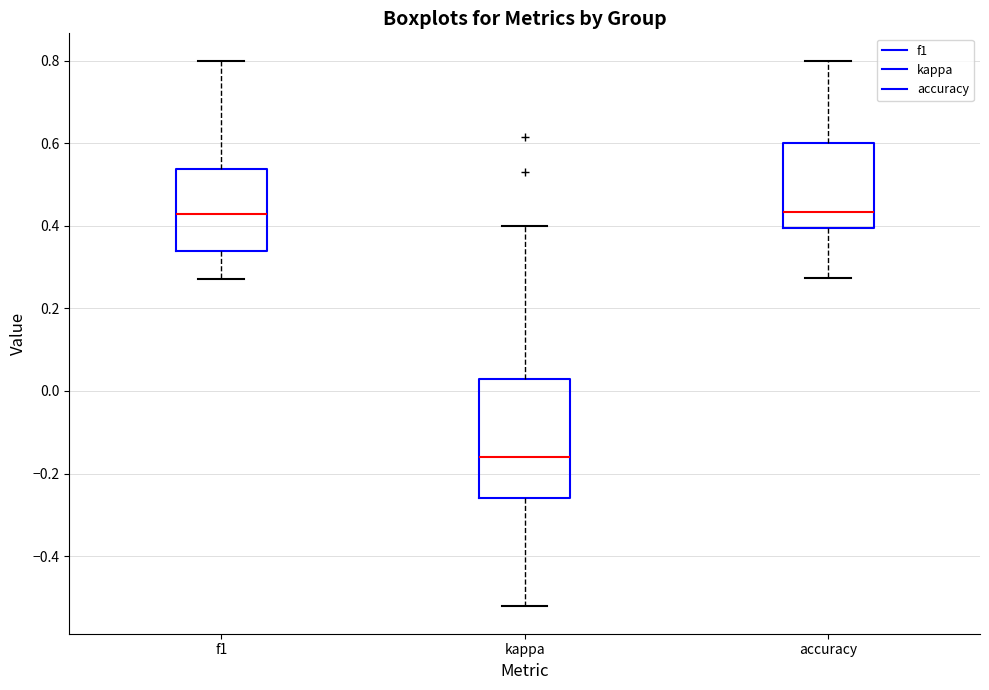

Reading left to right, transcribe this box plot: for each box, give where its median line is, the range the box spans, and where its two whiskers end, as read against the y-axis. The values are not printed on the chart, so give them approximately, as read against the axis.

f1: median 0.42, box 0.34 to 0.54, whiskers 0.28 to 0.80
kappa: median -0.16, box -0.26 to 0.02, whiskers -0.52 to 0.40
accuracy: median 0.44, box 0.40 to 0.60, whiskers 0.28 to 0.80